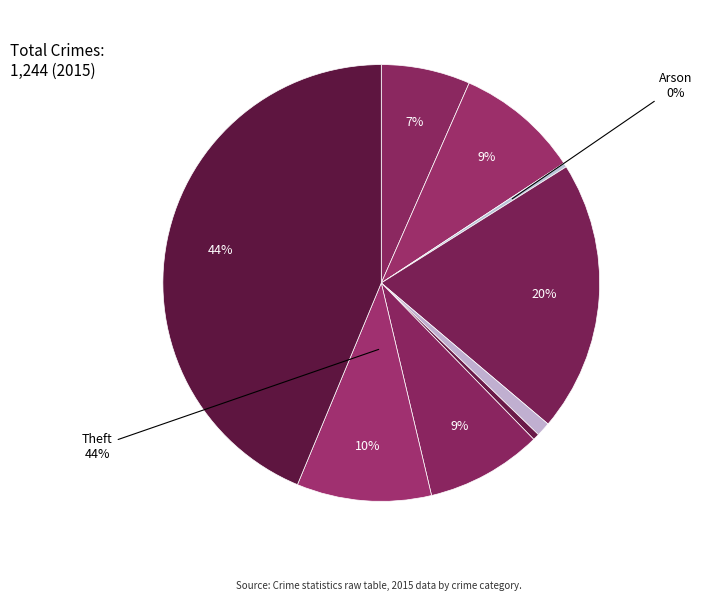

Count the number of slices in the pie.

9